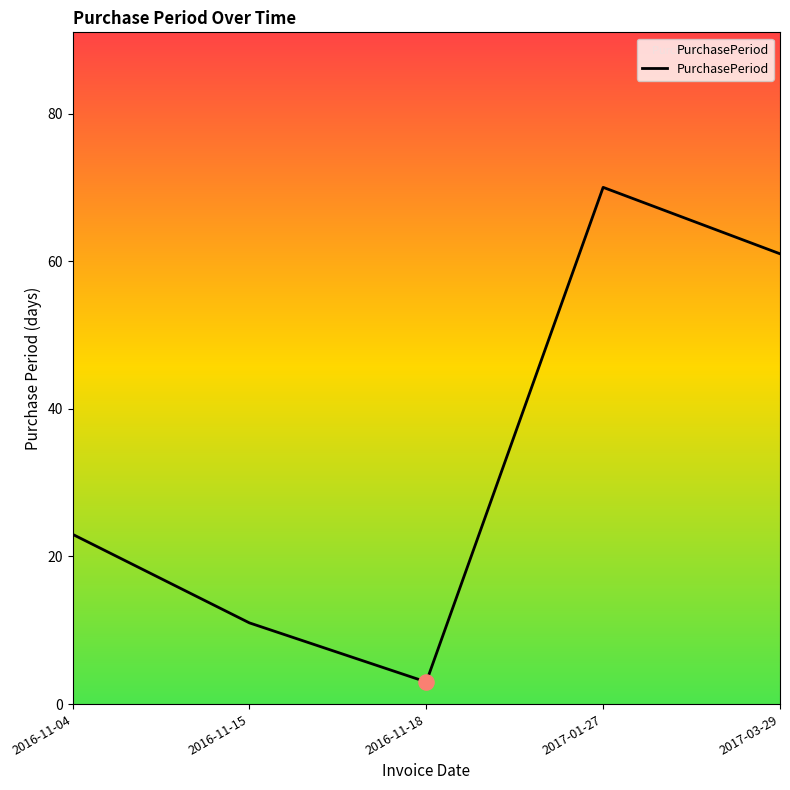

Which has a higher value, 2017-03-29 or 2016-11-18?

2017-03-29